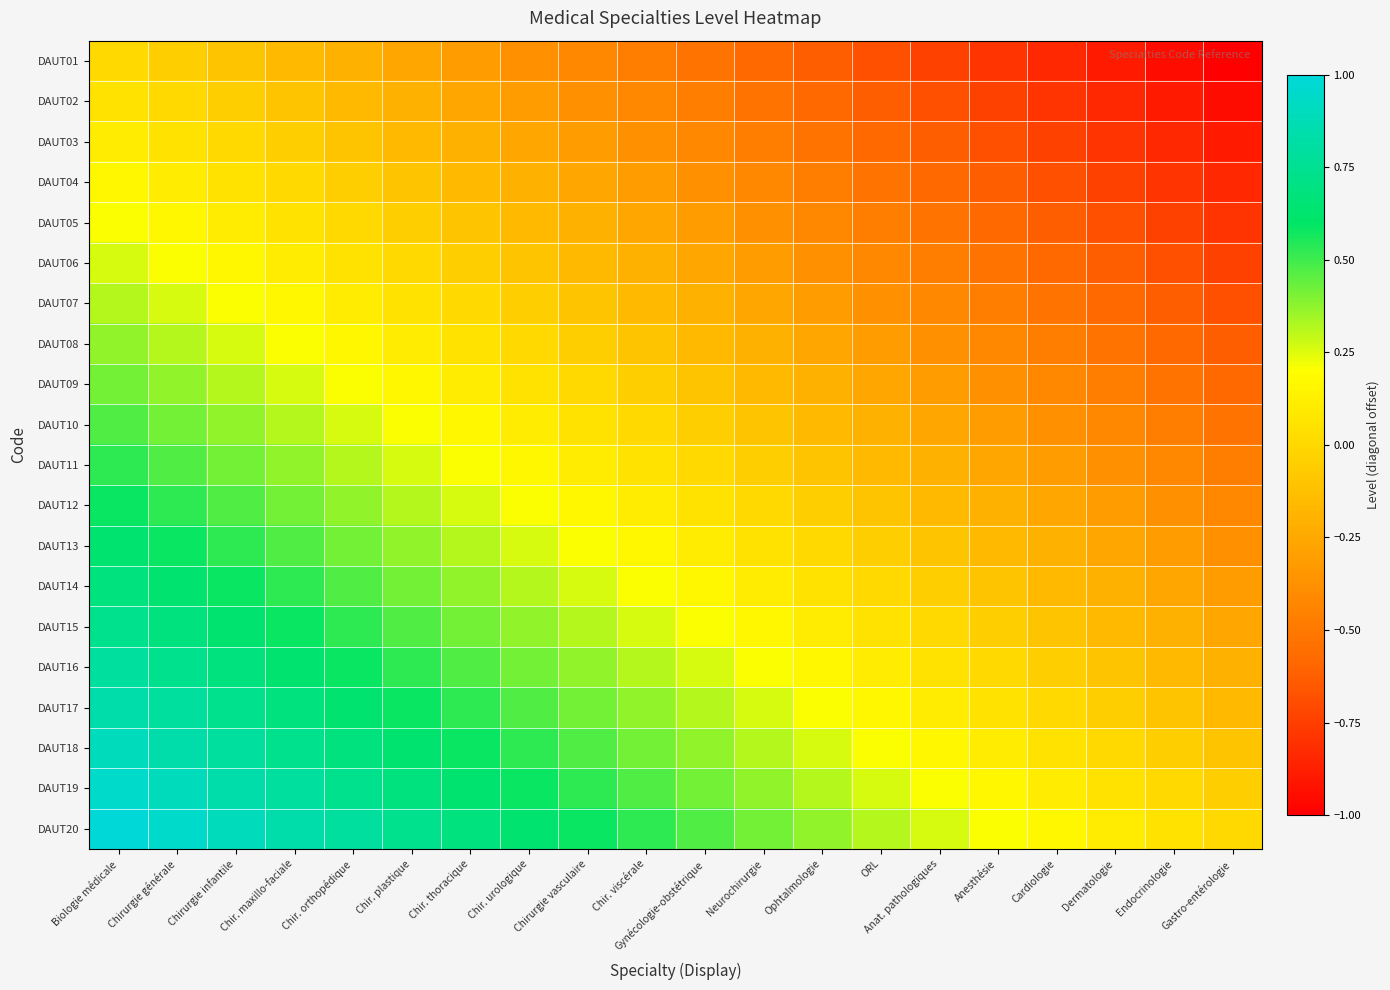

How many data points does each series have?

20